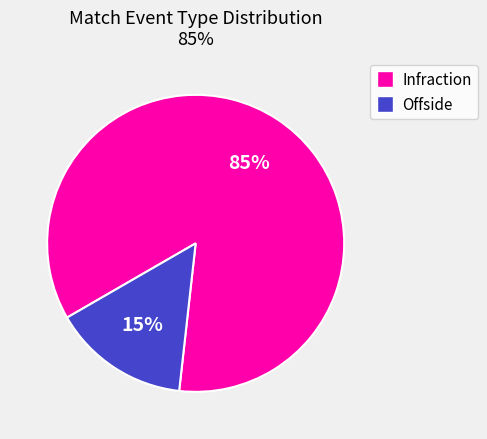

Which category accounts for the majority?

Infraction